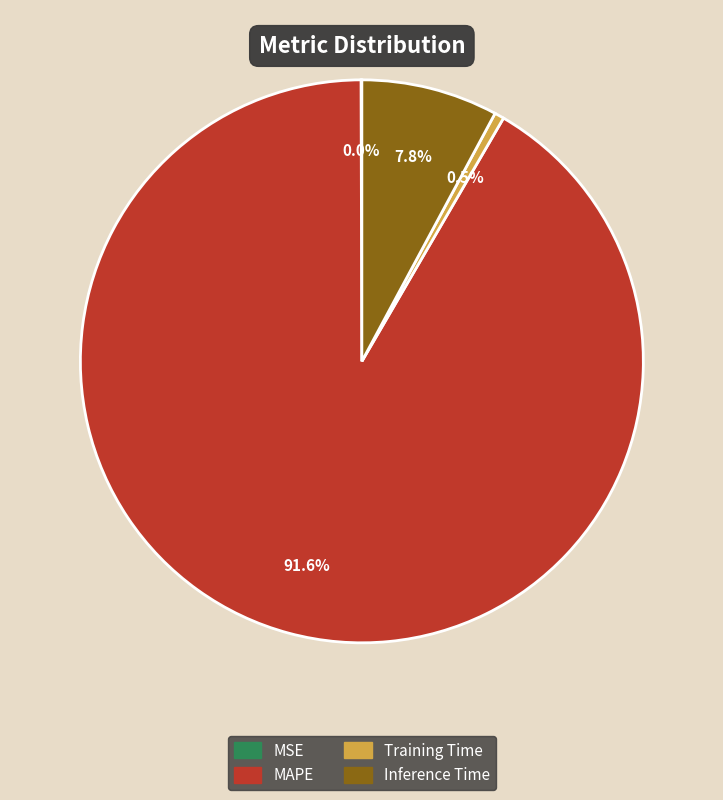

Combined, do MAPE and Training Time account for over 50%?

Yes